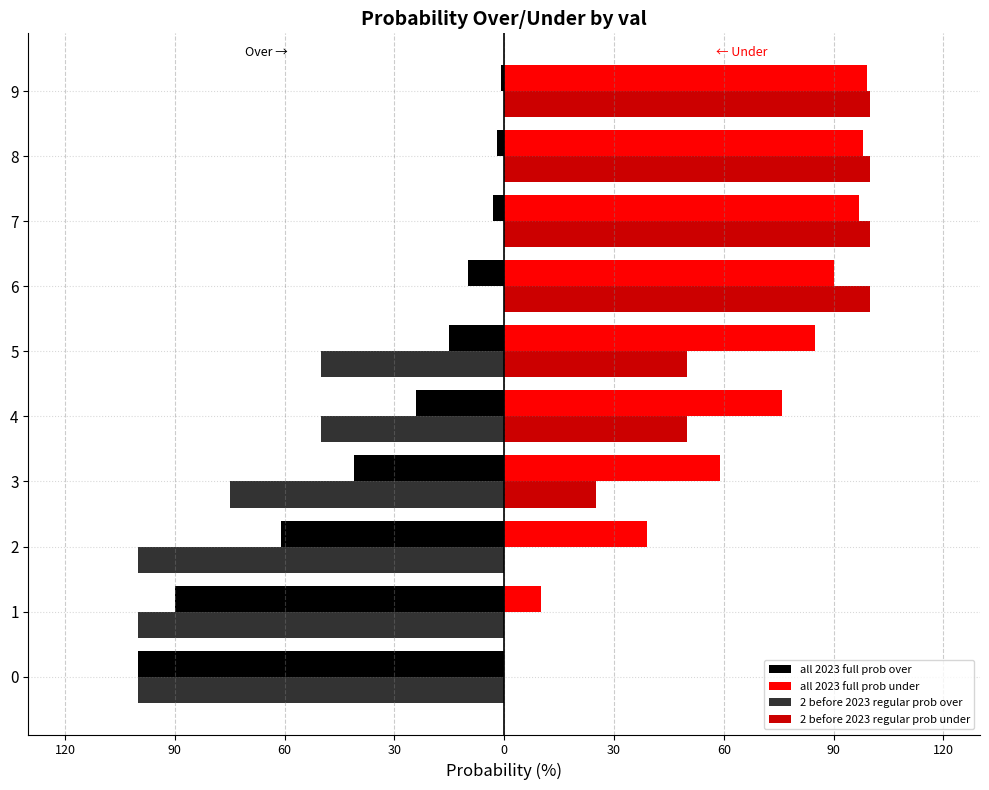

What are all the series names shown in the legend?

all 2023 full prob over, all 2023 full prob under, 2 before 2023 regular prob over, 2 before 2023 regular prob under